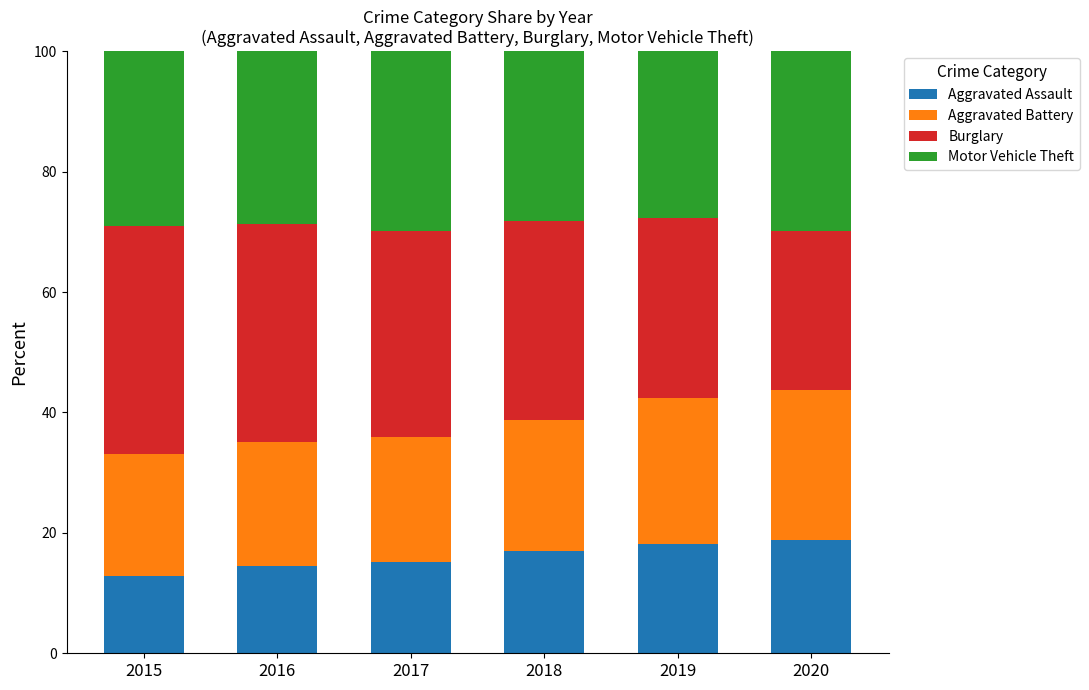

What is the maximum value for Aggravated Assault?

18.8